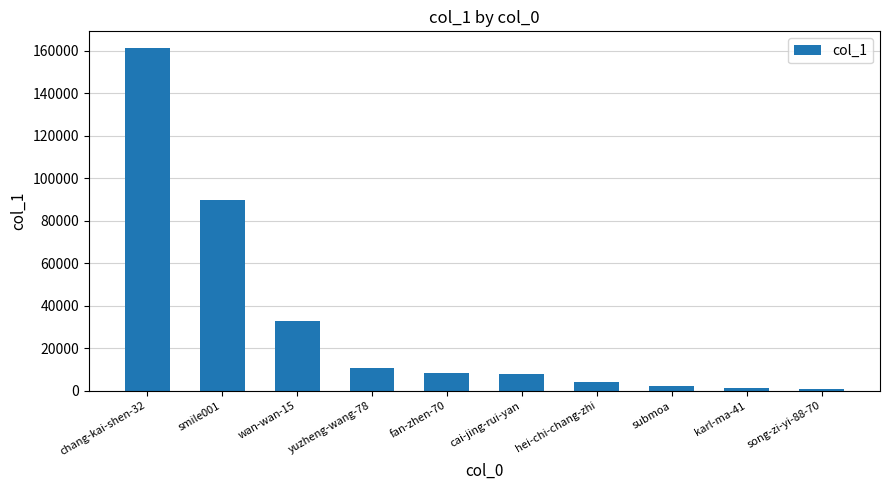

Which category has the highest value across all series?

chang-kai-shen-32